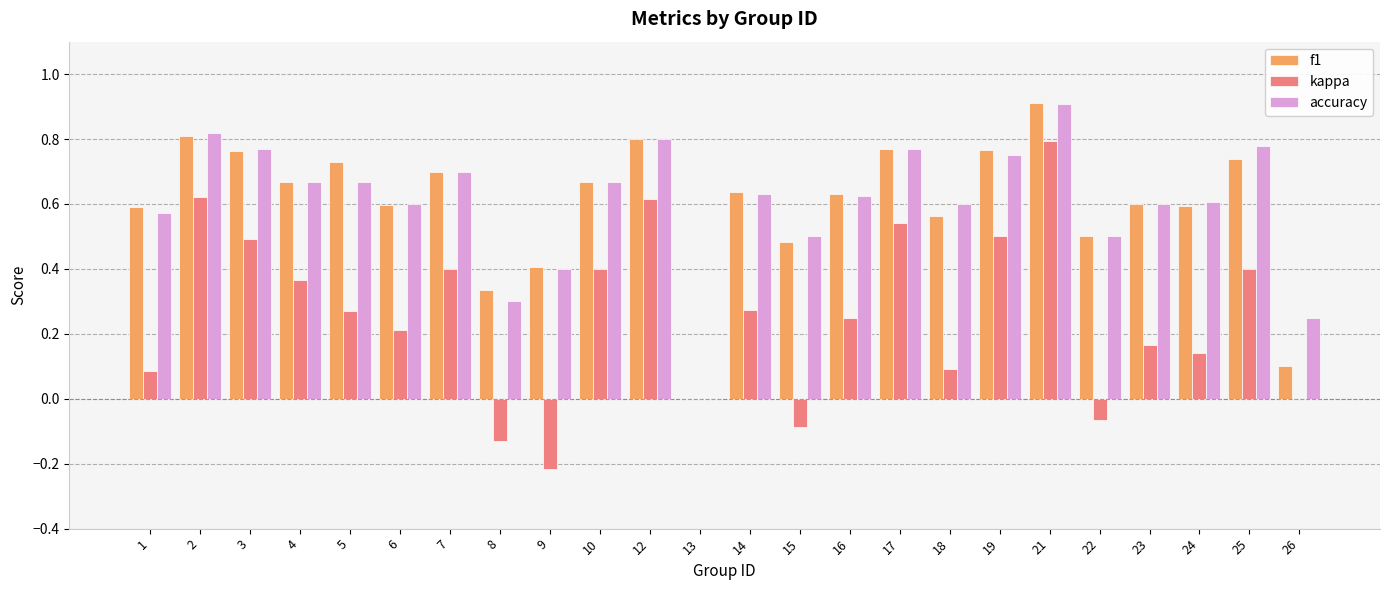

Where is accuracy nearest to the value 0?

13